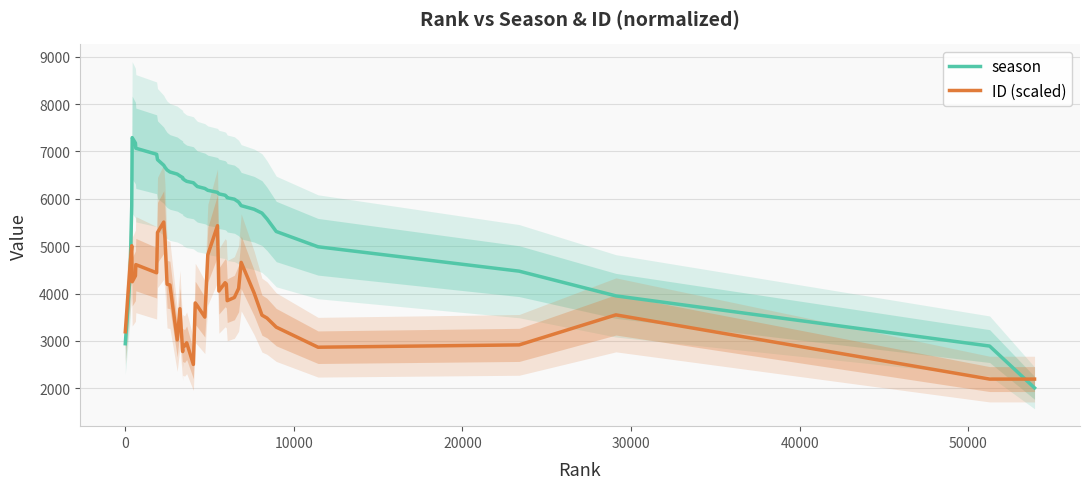

Is this an area chart (filled region under the line)?

No